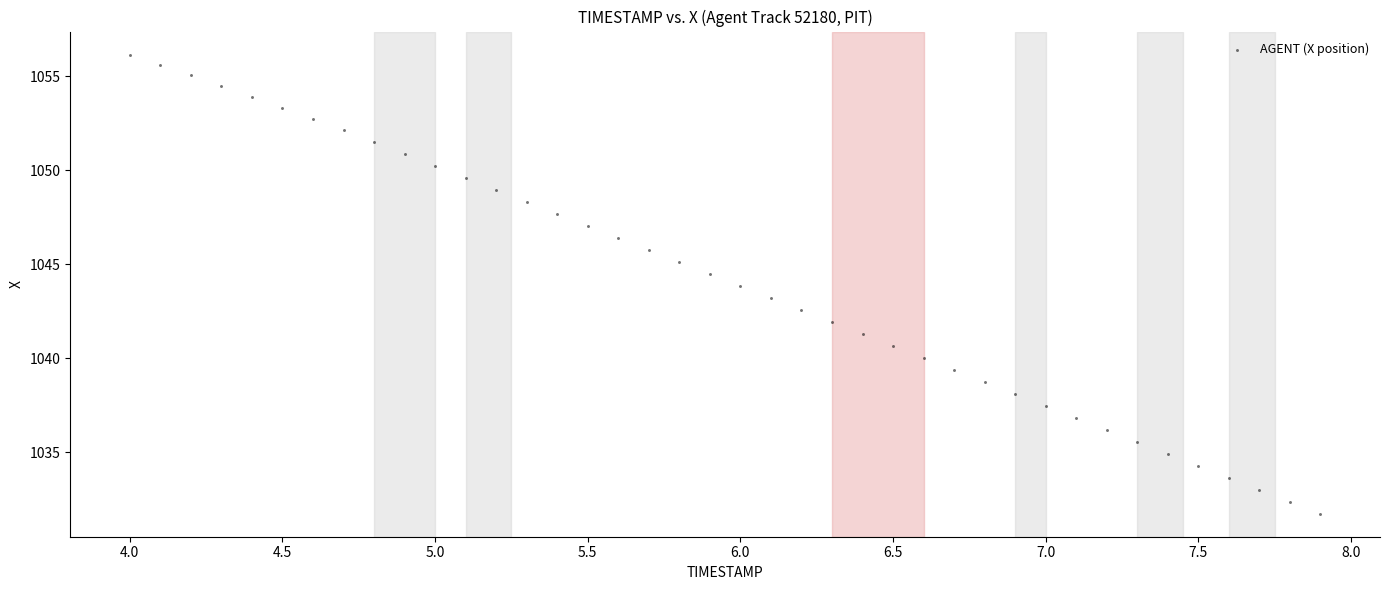

What is the range of X values (max minus min)?

3.9